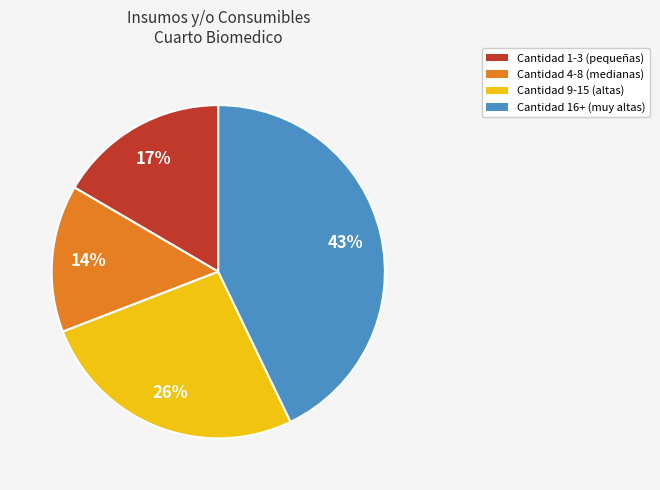

Rank the categories by value from highest to lowest.

Cantidad 16+ (muy altas), Cantidad 9-15 (altas), Cantidad 1-3 (pequeñas), Cantidad 4-8 (medianas)